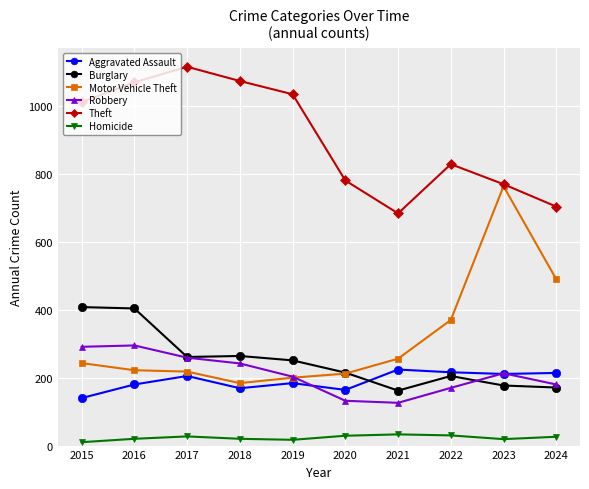

What is the greatest value displayed?

1116